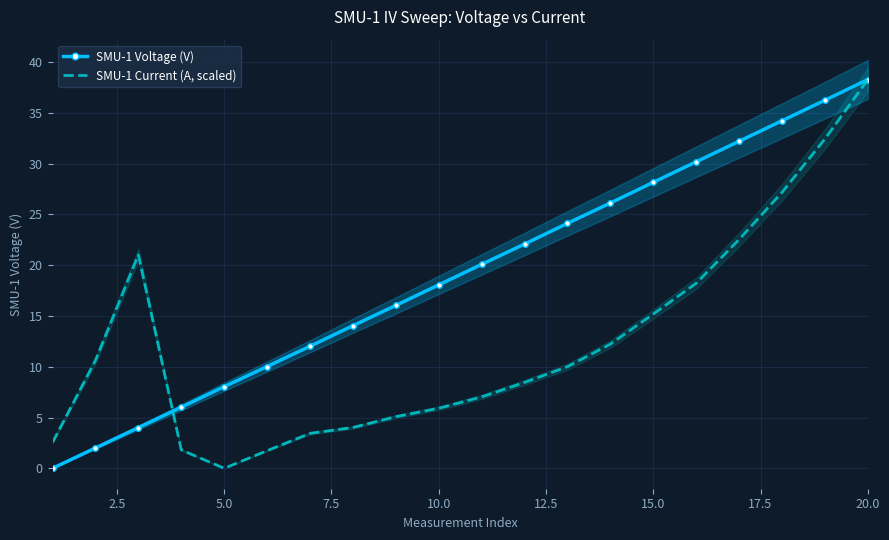

What is the maximum value for SMU-1 Voltage (V)?

38.3